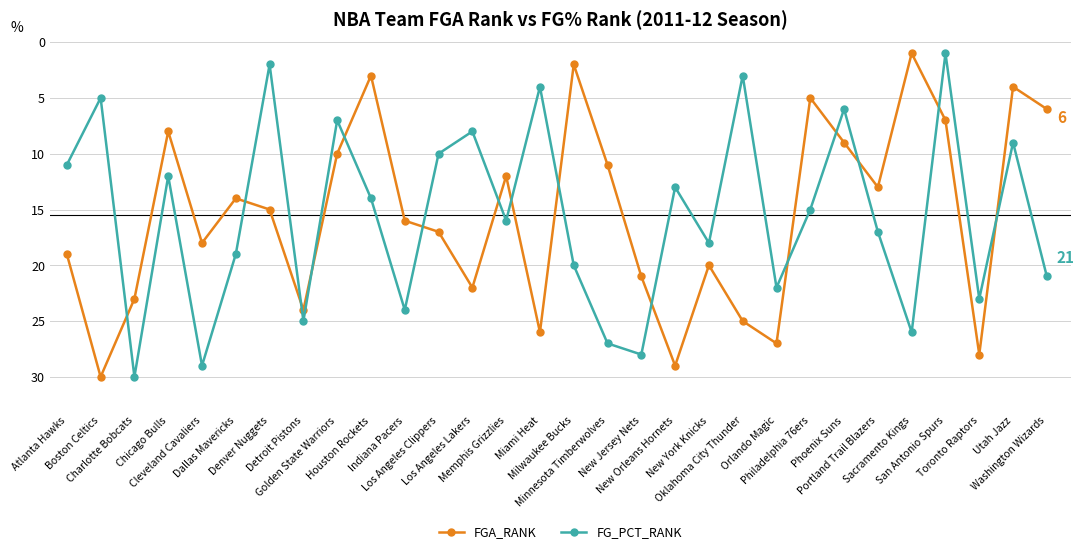

Between which two adjacent categories do FG_PCT_RANK and FGA_RANK first intersect?

Boston Celtics and Charlotte Bobcats